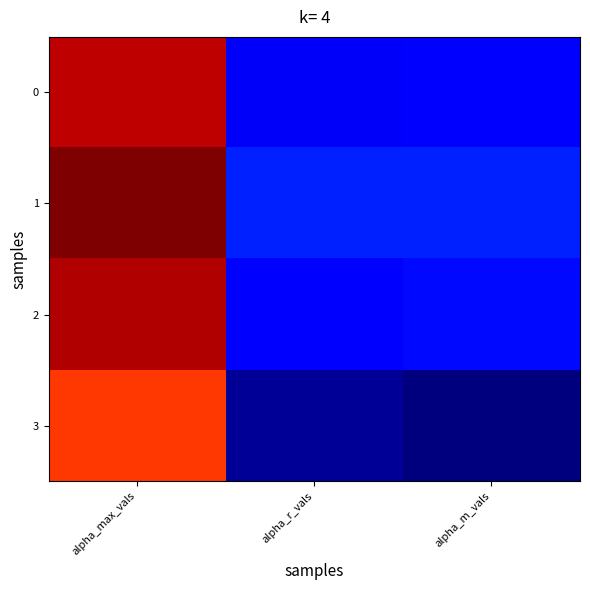

Between alpha_r_vals and alpha_m_vals, which is larger?

alpha_m_vals